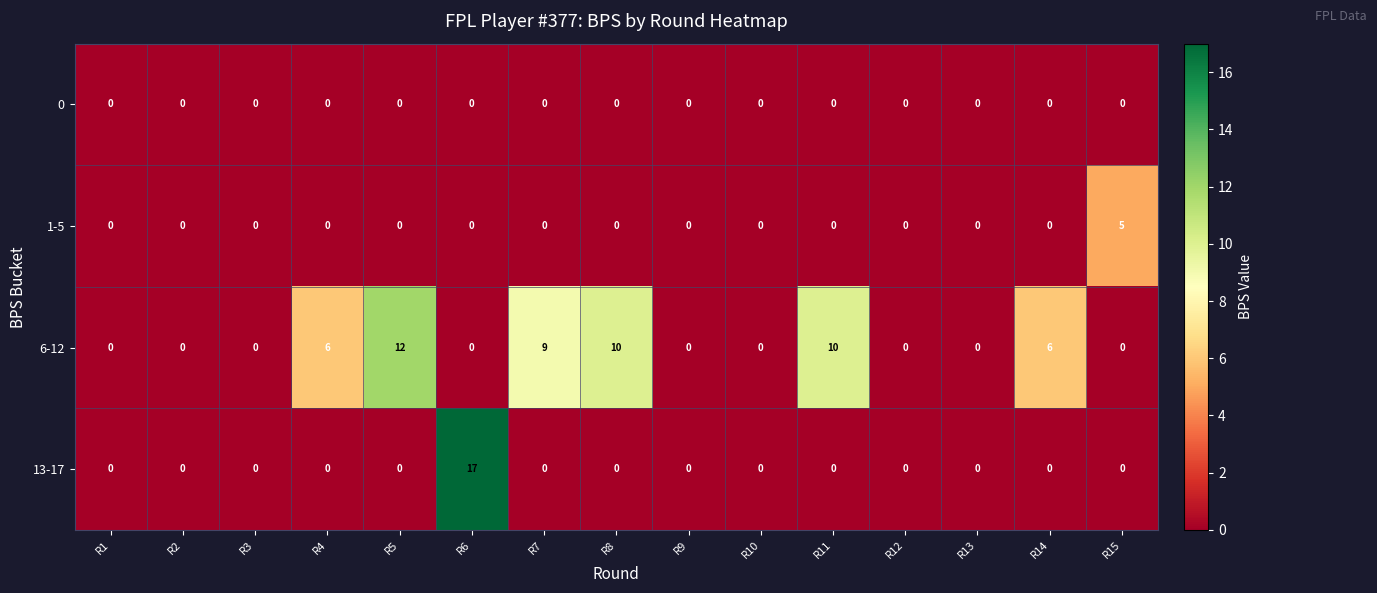

Rank the series by their maximum value, from lowest to highest.

0, 1-5, 6-12, 13-17